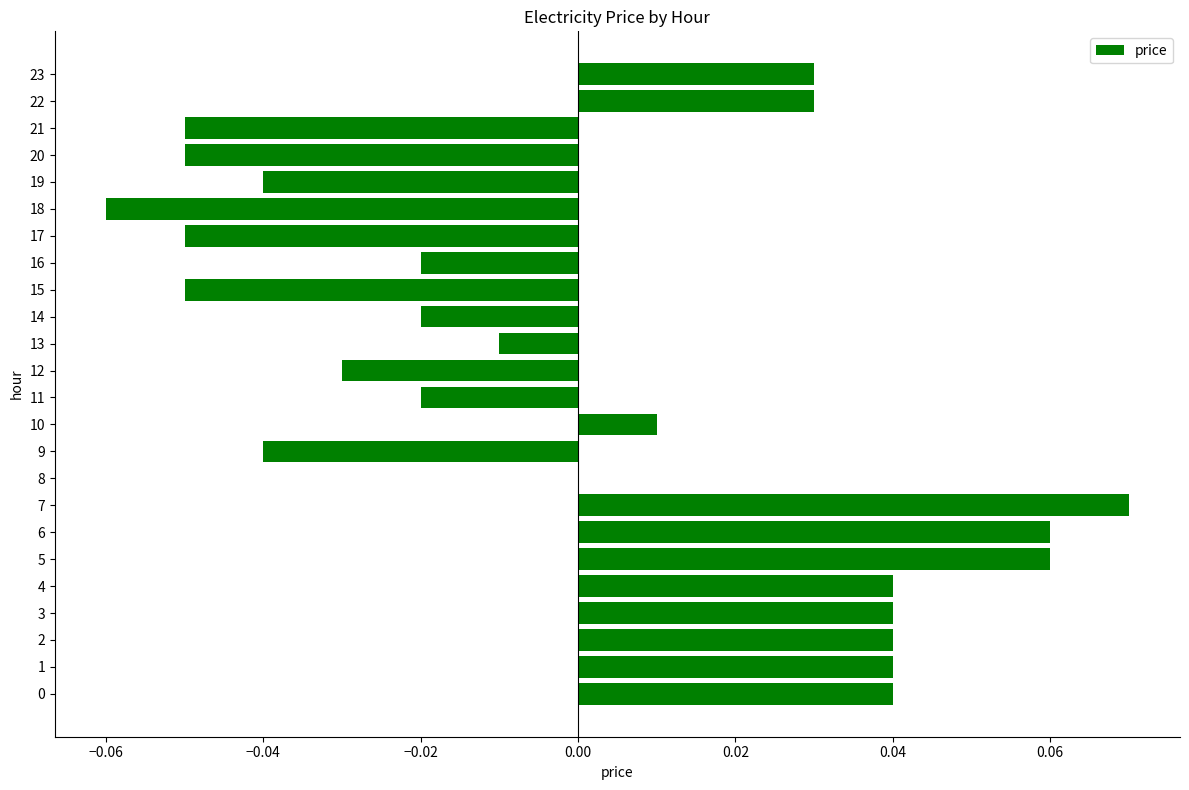

Which has a higher value, 20 or 8?

8